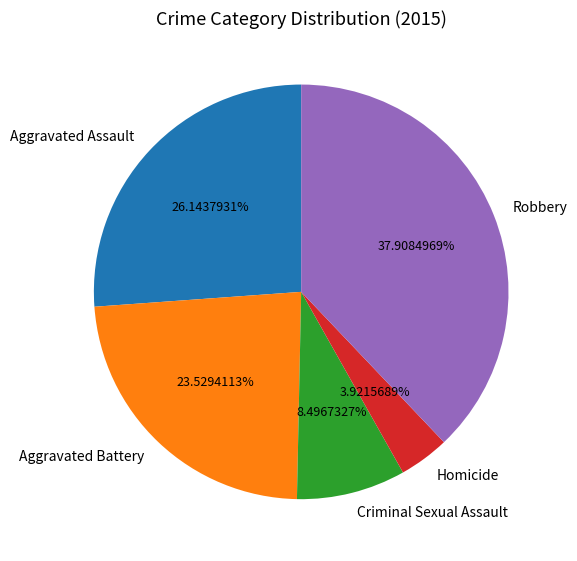

What is the ratio of the value at Criminal Sexual Assault to the value at Homicide?

2.2